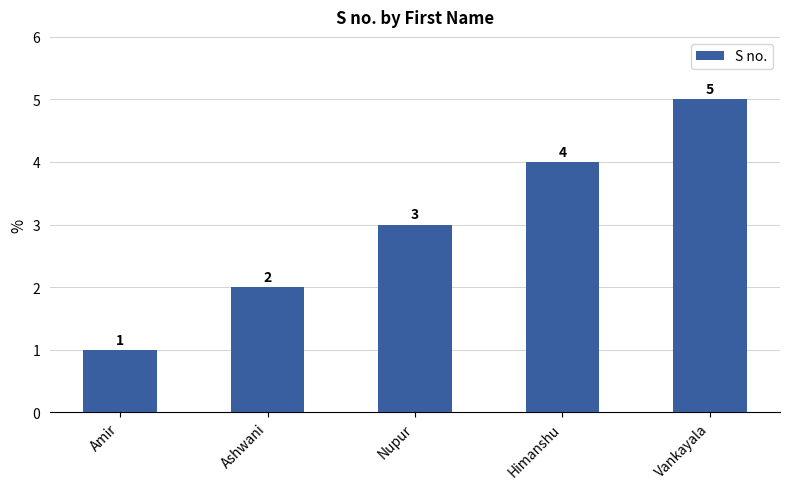

What is the change in value from Ashwani to Nupur?

+1